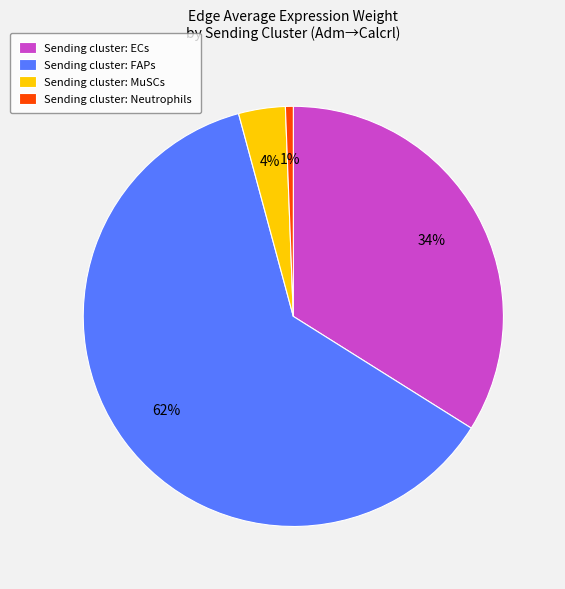

Is there any slice that represents more than half of the pie?

Yes